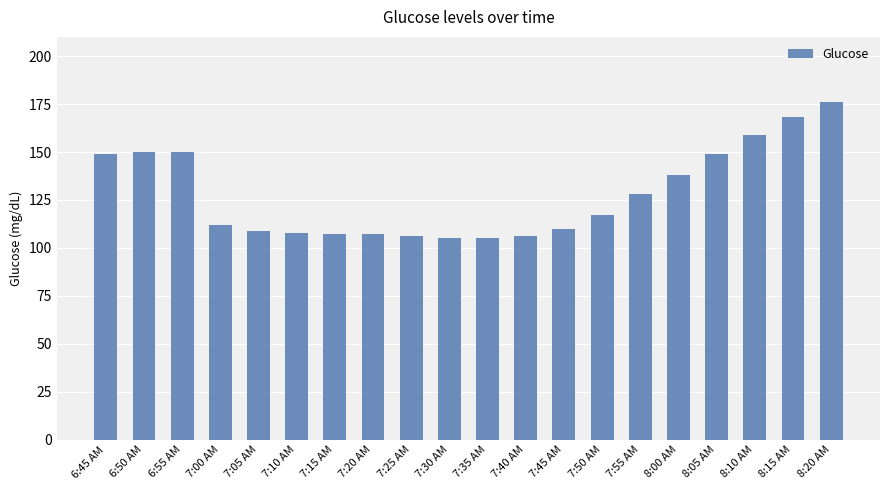

Reading left to right, transcribe all the data shown in this chart.

6:45 AM=149	6:50 AM=150	6:55 AM=150	7:00 AM=112	7:05 AM=109	7:10 AM=108	7:15 AM=107	7:20 AM=107	7:25 AM=106	7:30 AM=105	7:35 AM=105	7:40 AM=106	7:45 AM=110	7:50 AM=117	7:55 AM=128	8:00 AM=138	8:05 AM=149	8:10 AM=159	8:15 AM=168	8:20 AM=176